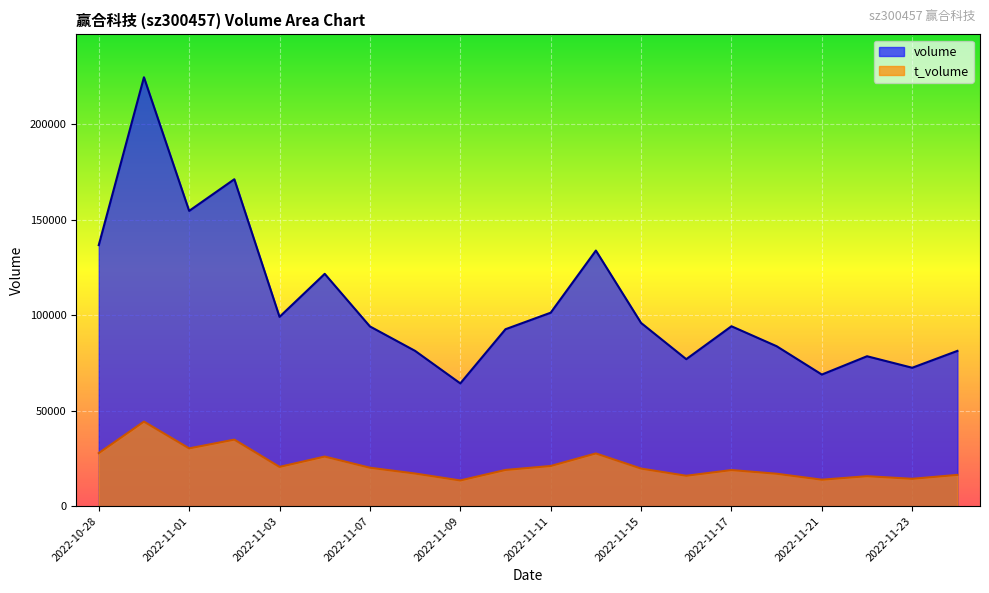

At which category does t_volume reach its first local valley?

2022-11-01